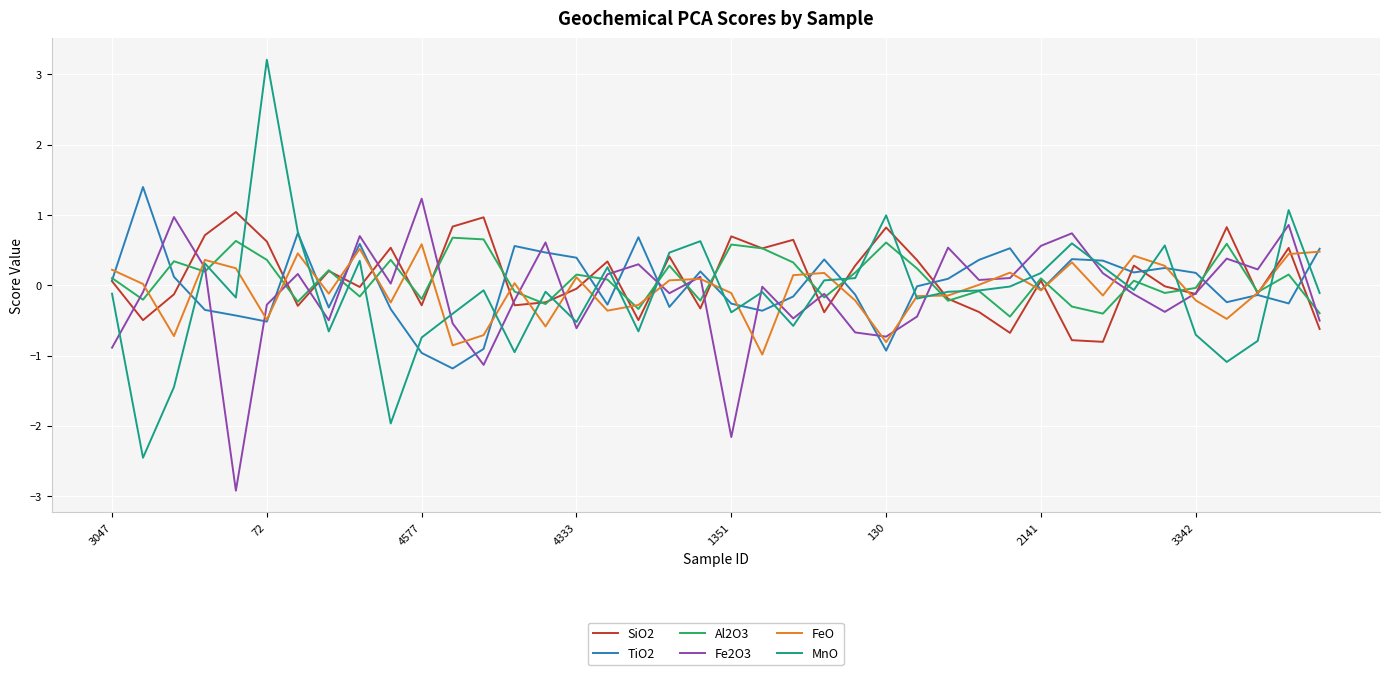

Does the chart display data point markers on the line(s)?

No